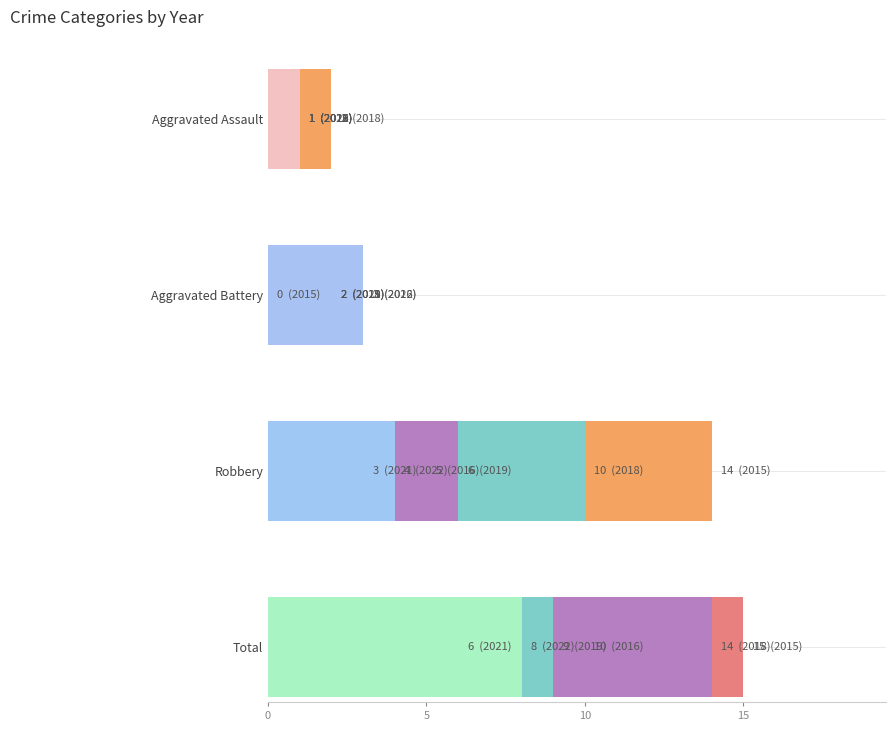

Is the value of Aggravated Assault at 10 greater than the value of Total at 4?

No